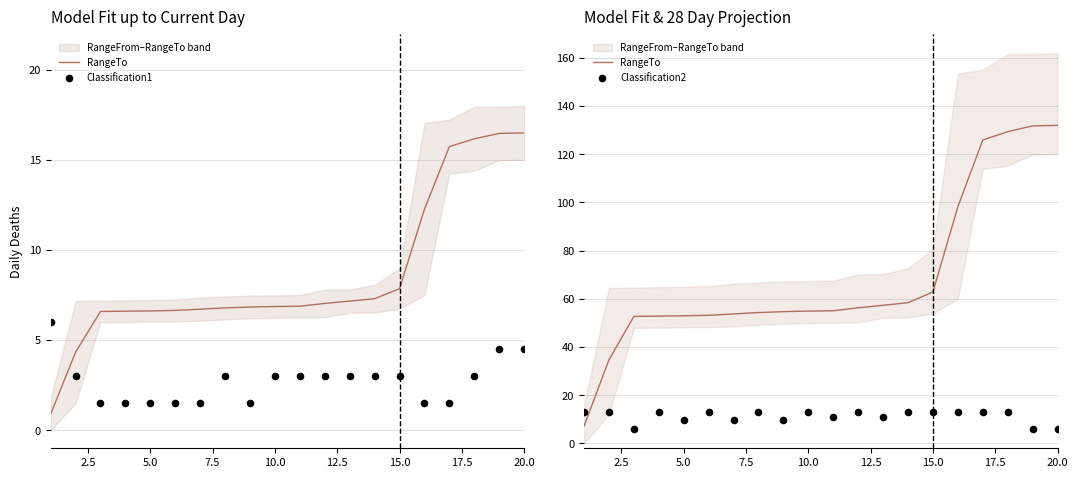

What are all the series names shown in the legend?

RangeTo, Classification1, Classification2